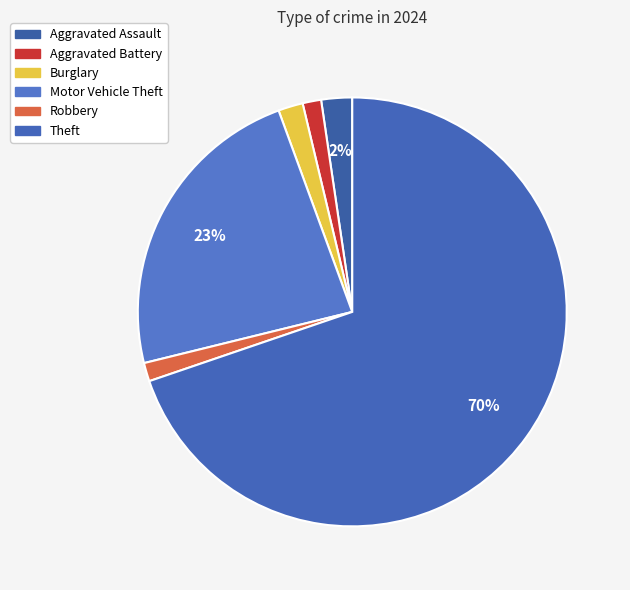

Between Burglary and Robbery, which is larger?

Burglary